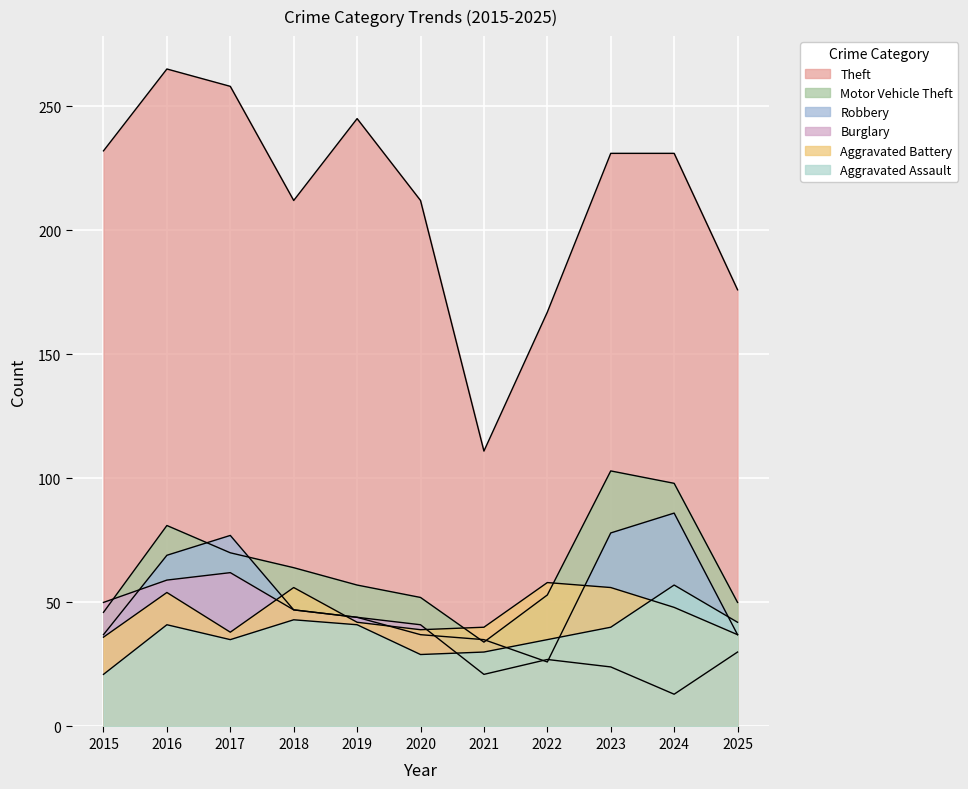

Where do Robbery and Aggravated Assault first cross each other?

2021 and 2022